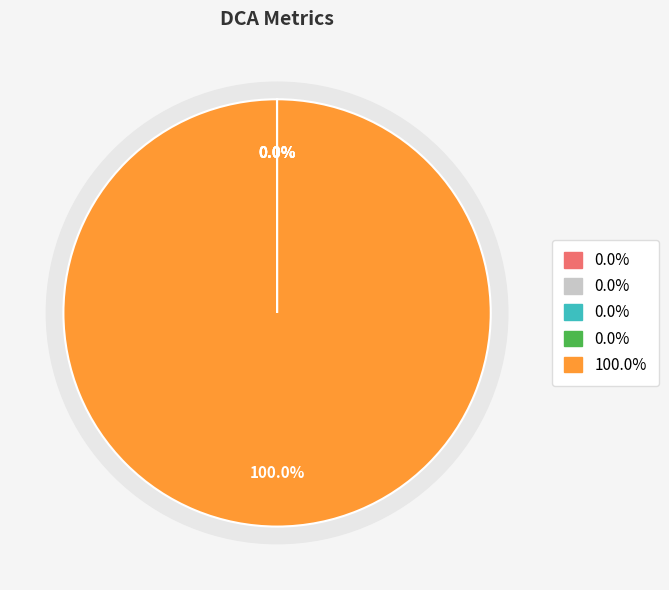

What is the majority slice?

Dividend